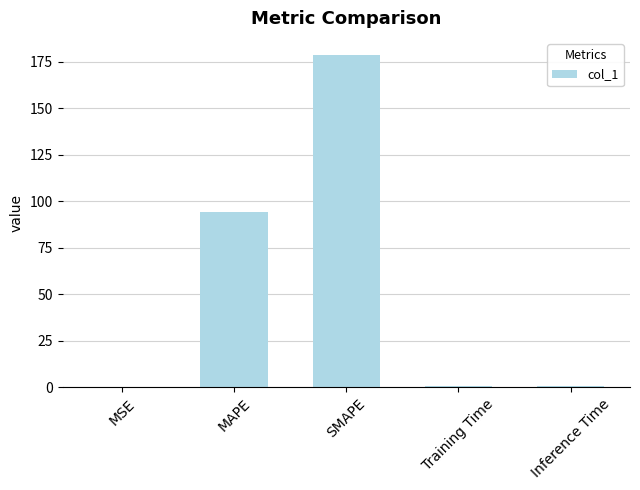

What is the change in value from SMAPE to Inference Time?

-178.0